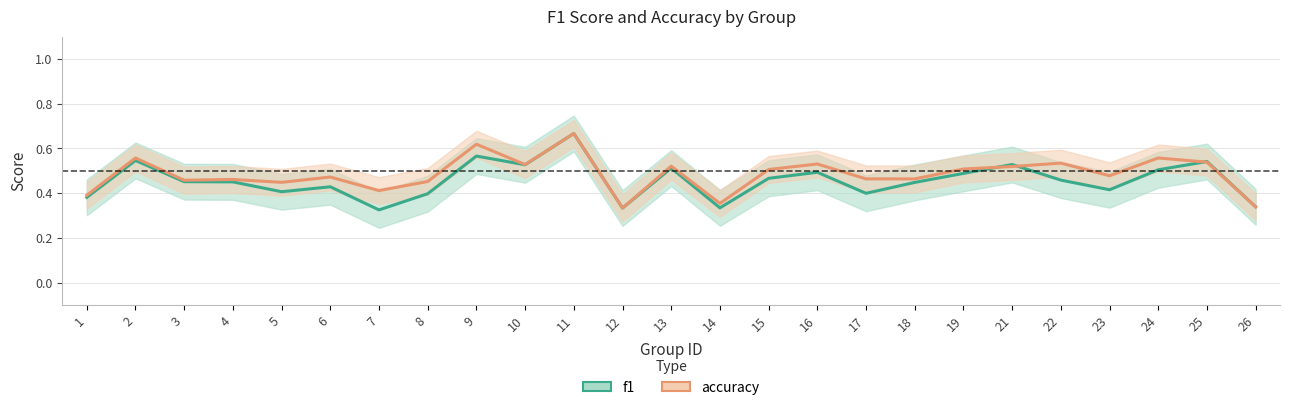

How many intersections are there between f1 and accuracy?

3